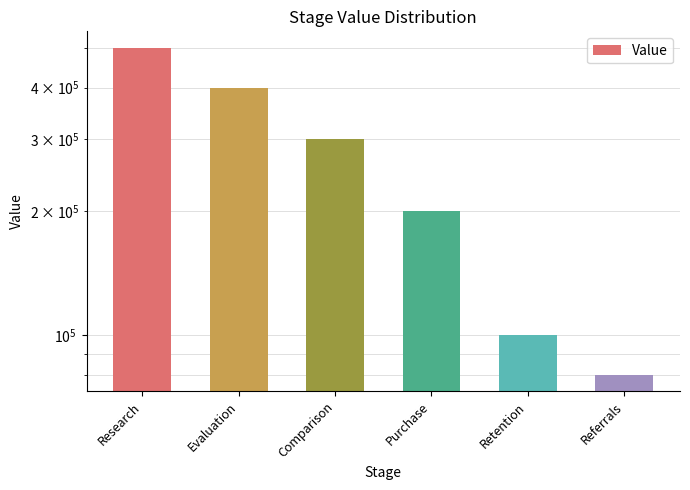

List the labels in order of value, largest first.

Research, Evaluation, Comparison, Purchase, Retention, Referrals